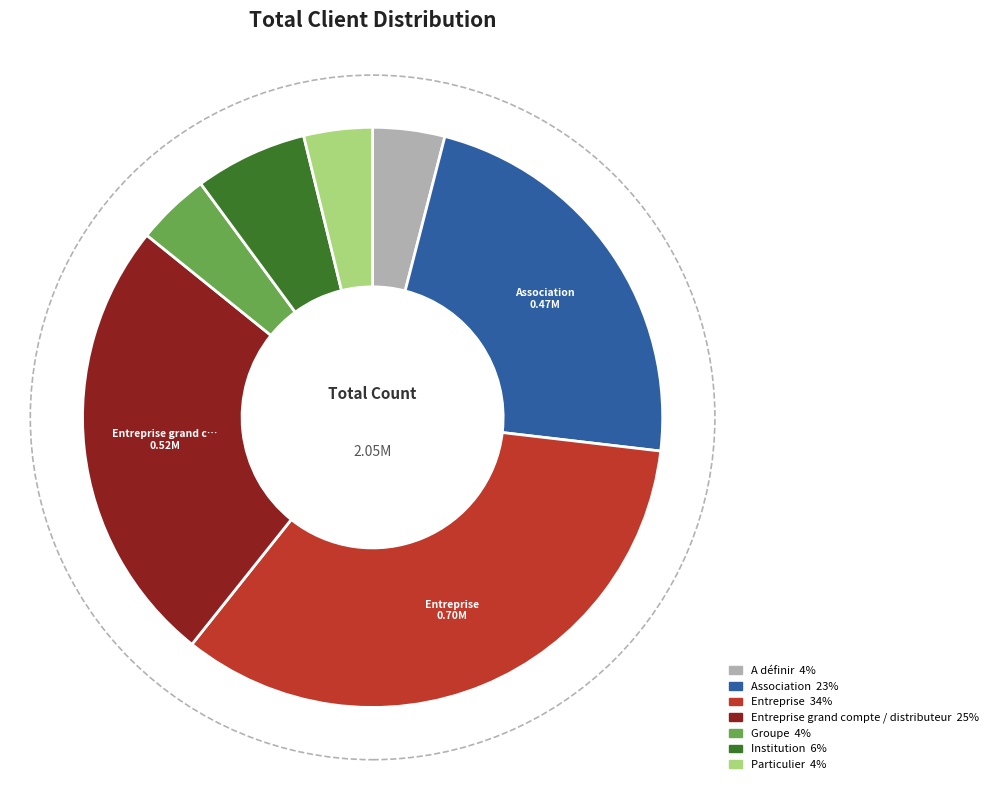

Is there a majority slice in this chart?

No